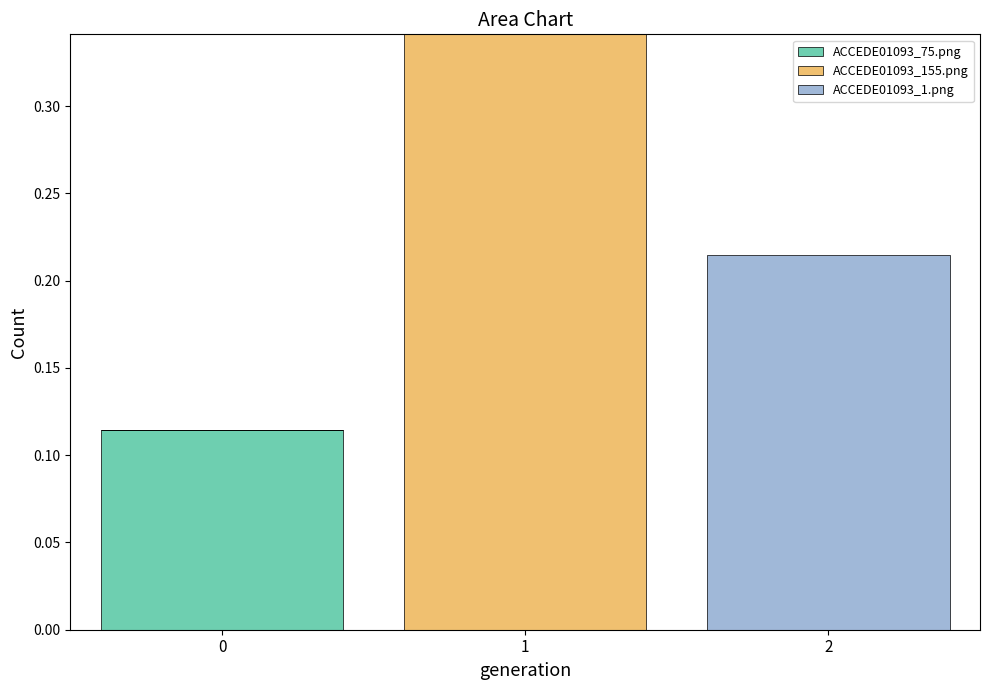

How many series are shown in this chart?

3